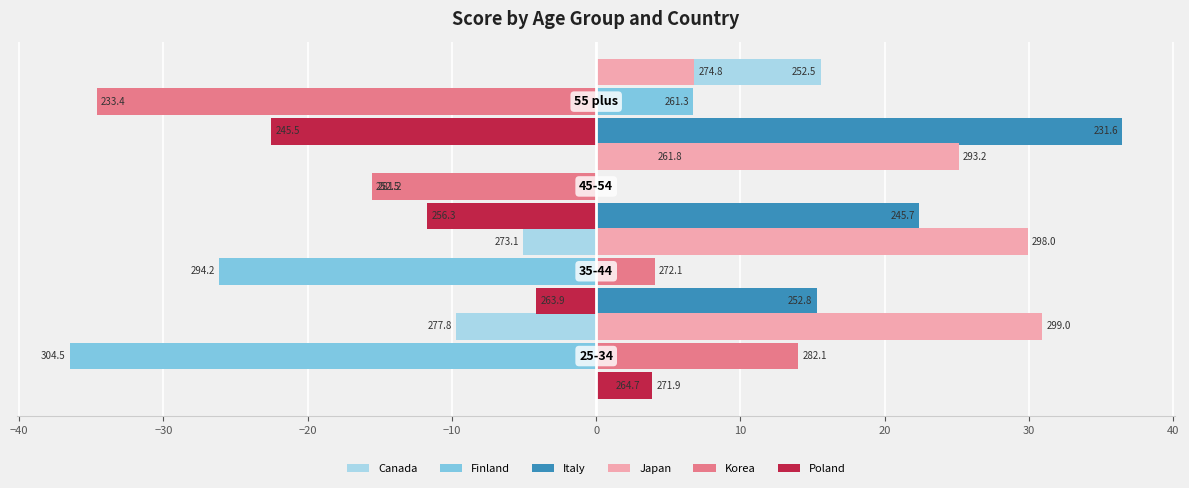

What are all the series names shown in the legend?

Canada, Finland, Italy, Japan, Korea, Poland